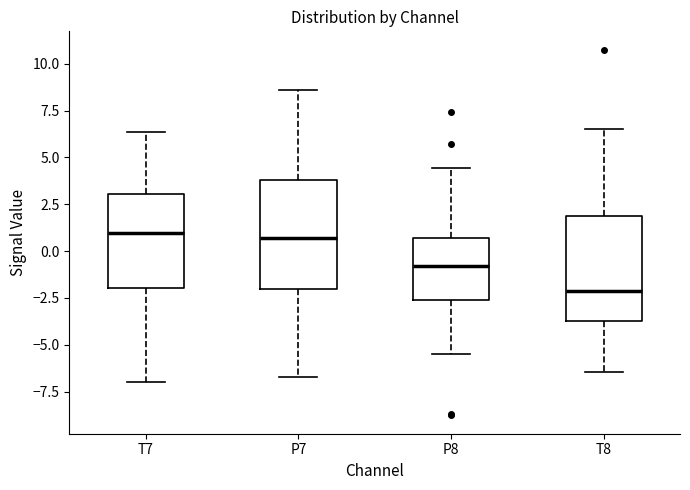

Reading left to right, read every box against the y-axis: the position of its median line, the range the box covers, and the ends of its whiskers. The values are not printed on the chart, so give them approximately, as read against the axis.

T7: median 1.0, box -2.0 to 3.0, whiskers -7.0 to 6.5
P7: median 0.5, box -2.0 to 4.0, whiskers -6.5 to 8.5
P8: median -1.0, box -2.5 to 0.5, whiskers -5.5 to 4.5
T8: median -2.0, box -3.5 to 2.0, whiskers -6.5 to 6.5